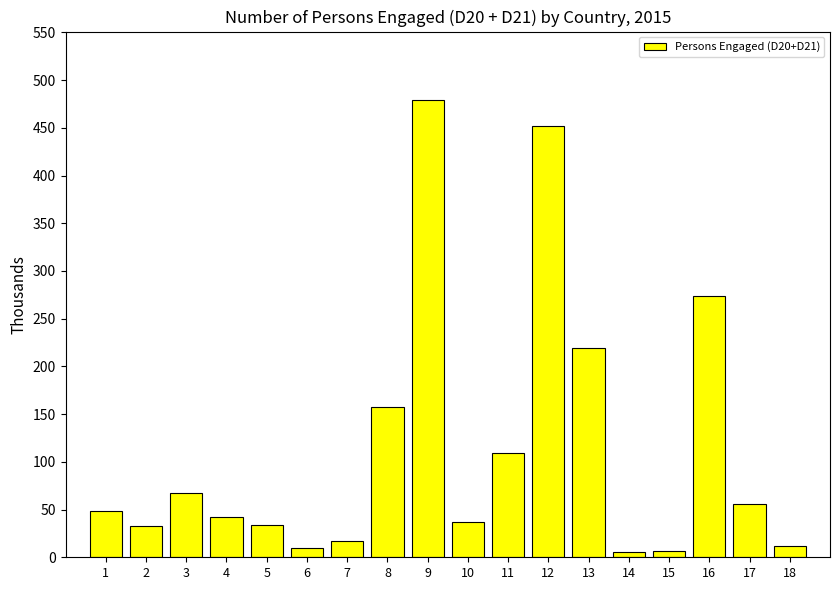

What is the sum of all values?

2058.8